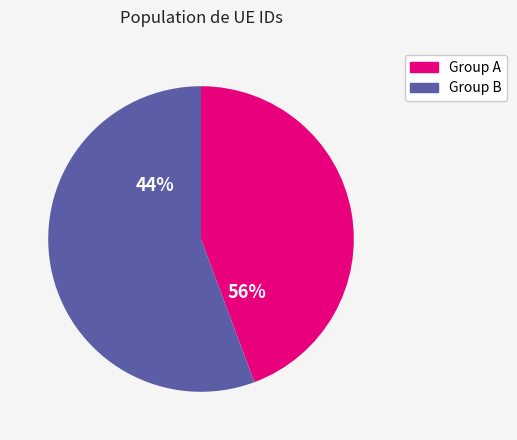

Is 171335 the majority of the pie?

No